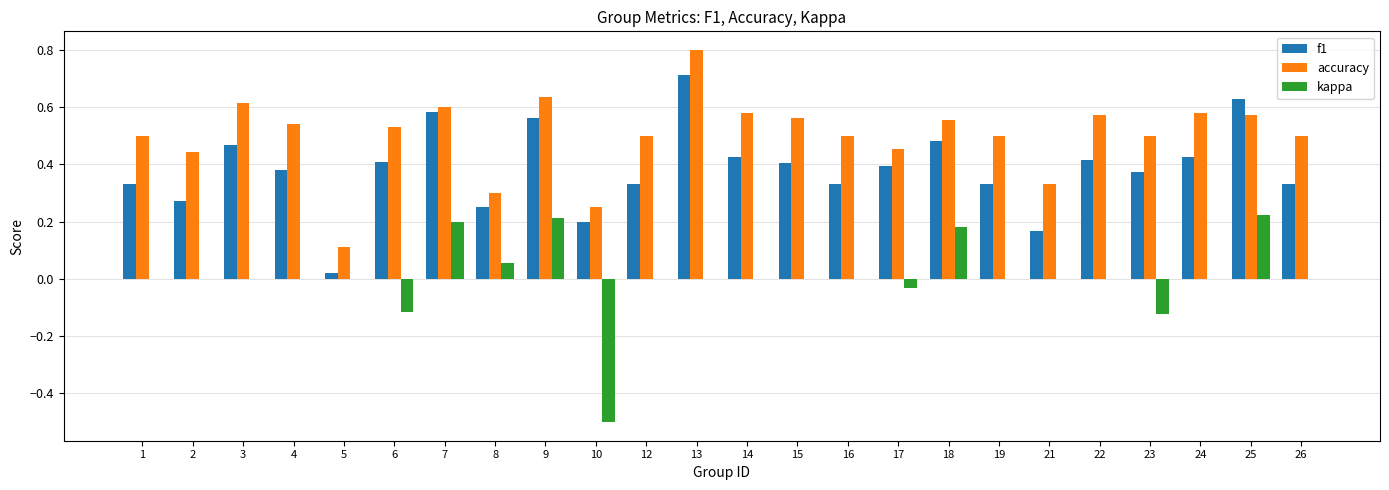

Is it true that kappa equals 0.0 at 5?

True